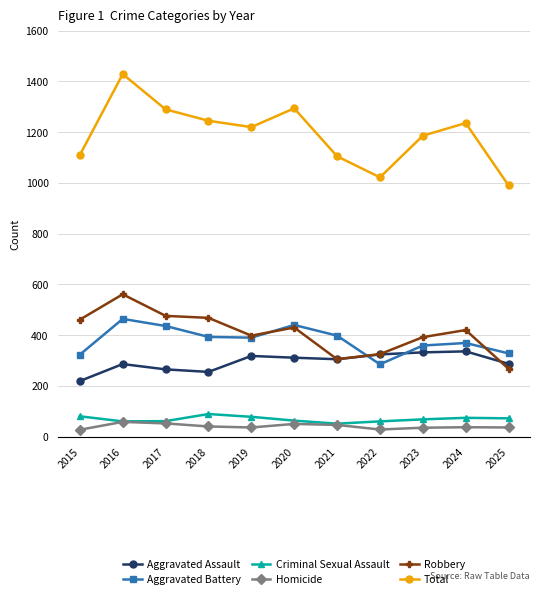

What is the average value of the Total series?

1193